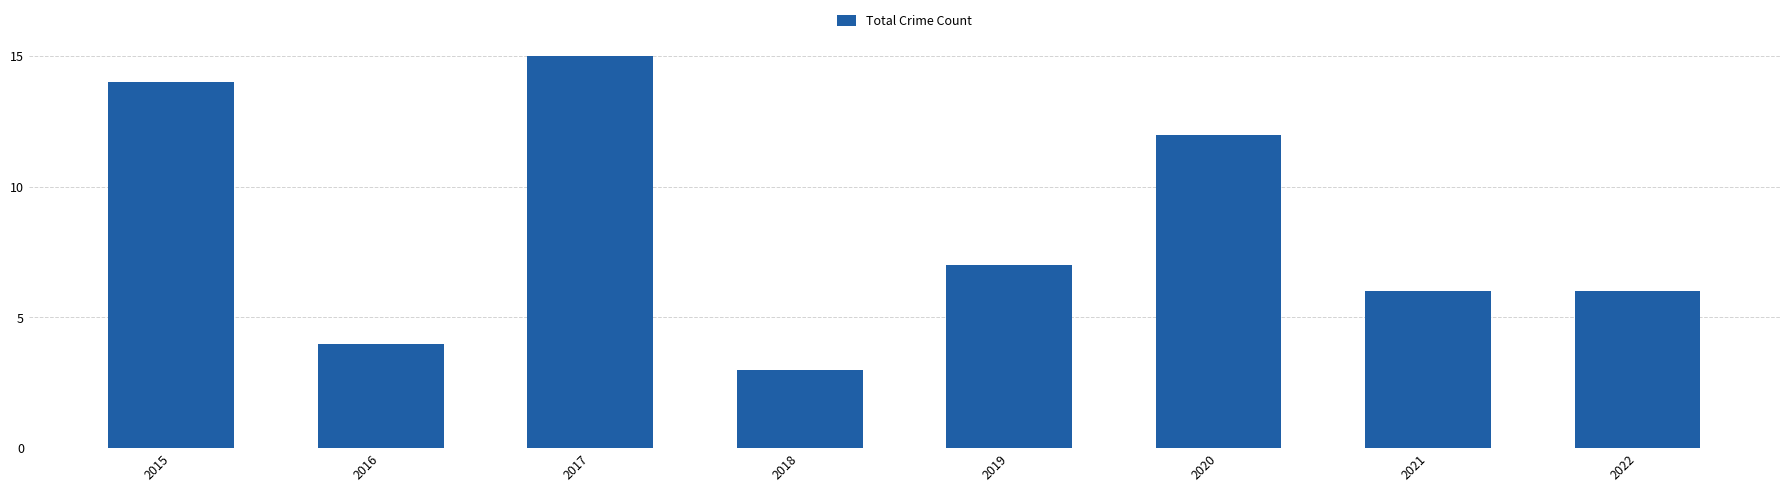

Which category has the highest value across all series?

2017